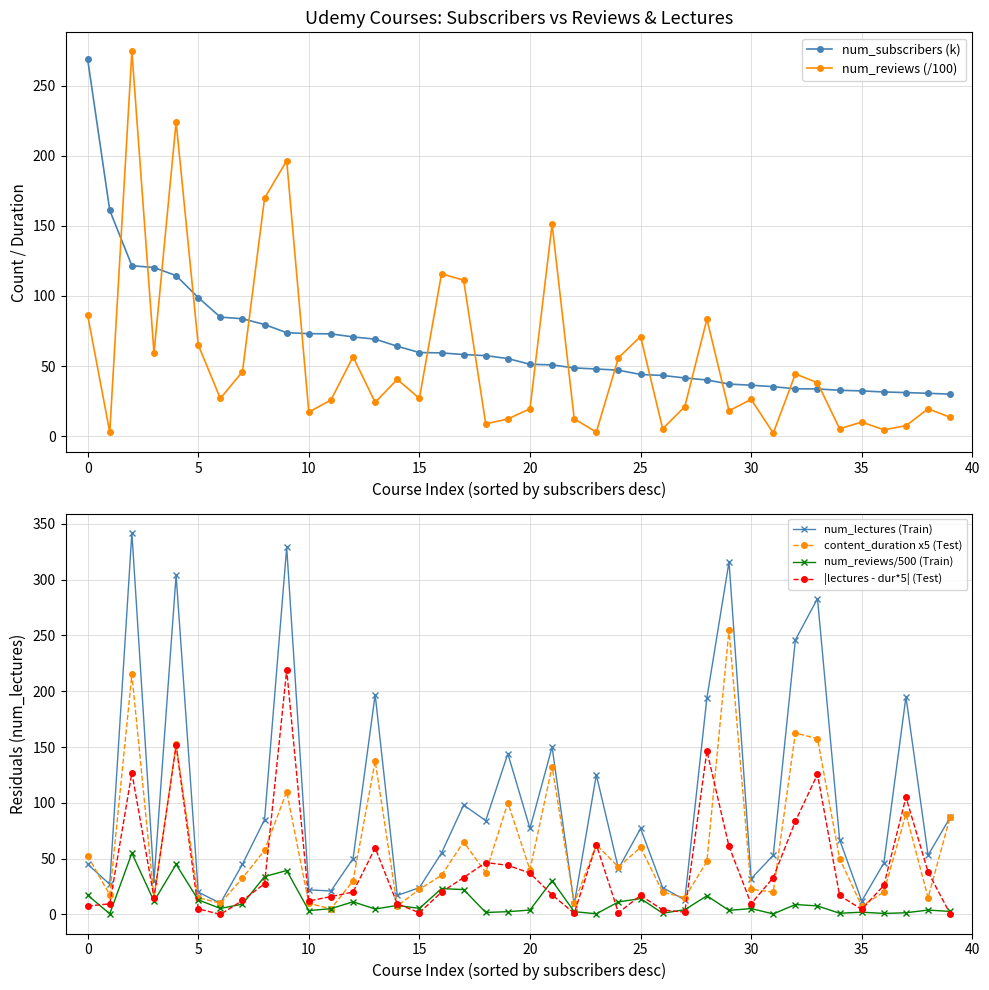

How many values in the num_reviews/500 (Train) series exceed 5?

22